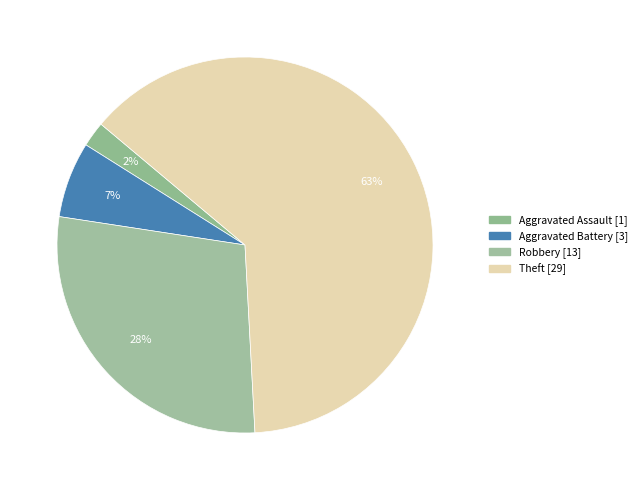

How many slices are in this pie chart?

4